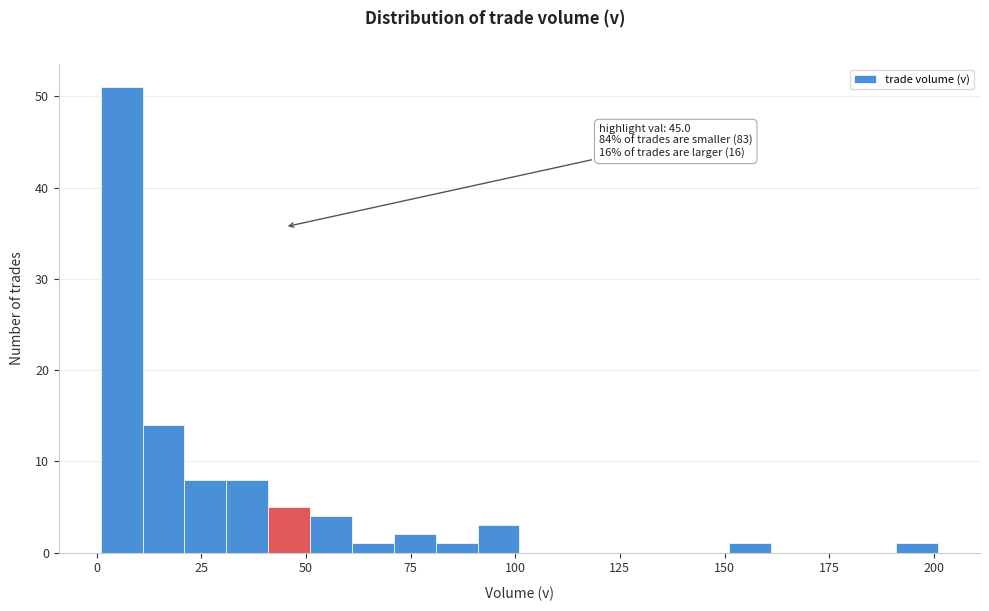

Around what value on the x-axis is the tallest bar? Give the approximate position of its centre, as read against the axis.

5